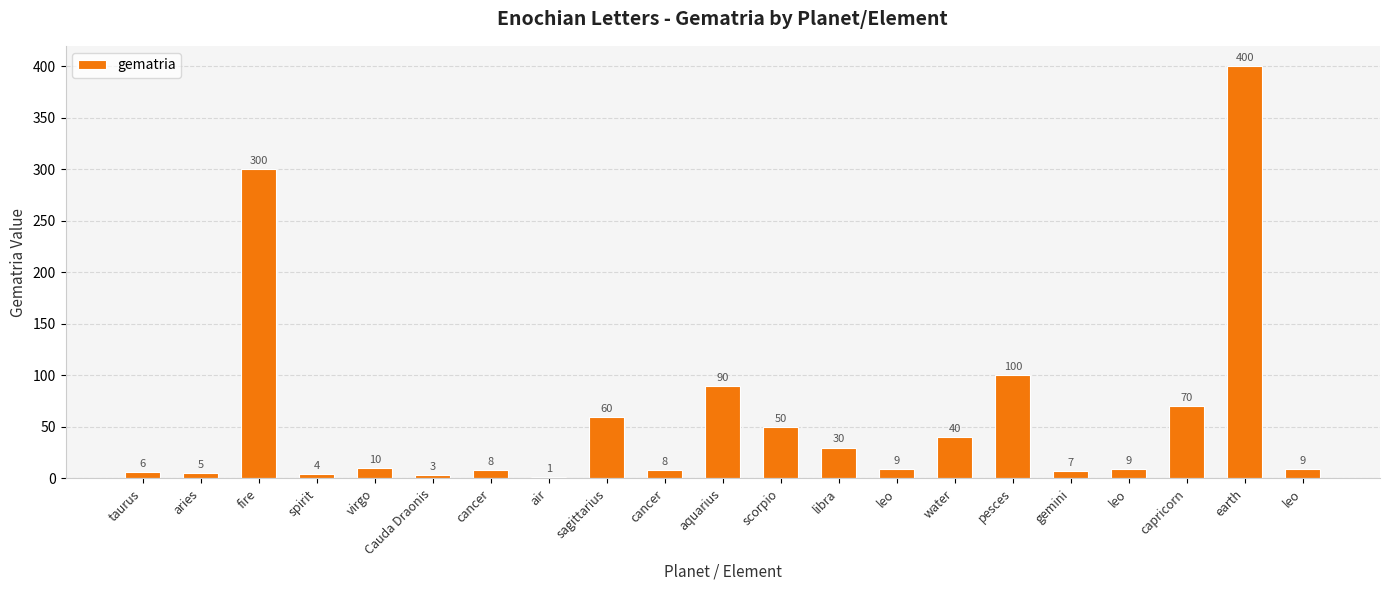

How many distinct data groups are displayed?

1